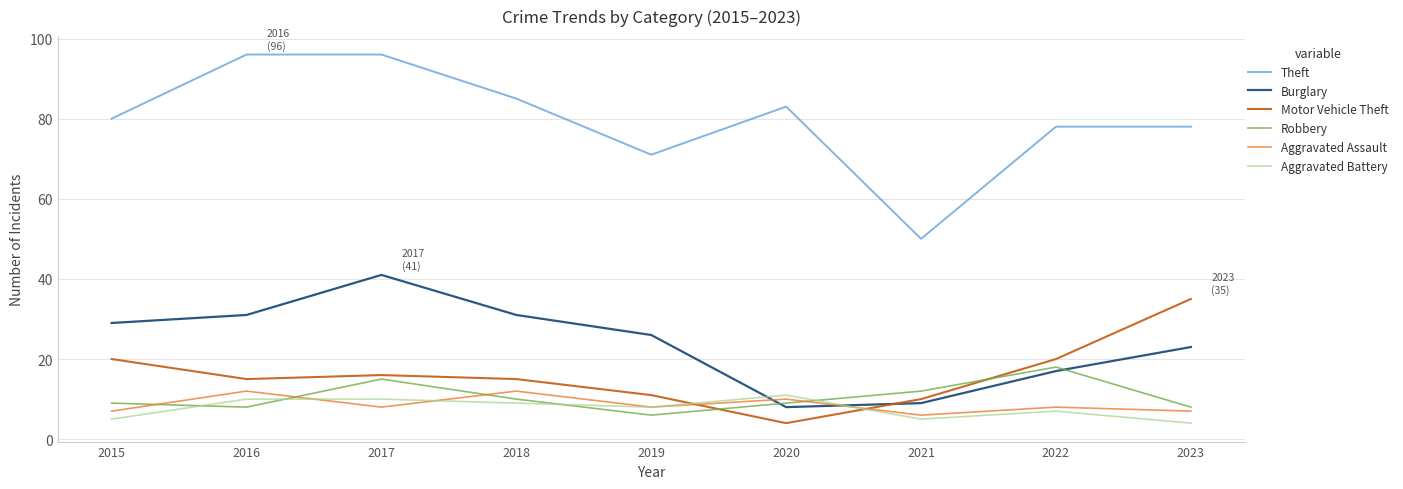

True or false: Robbery and Theft intersect in this chart.

False